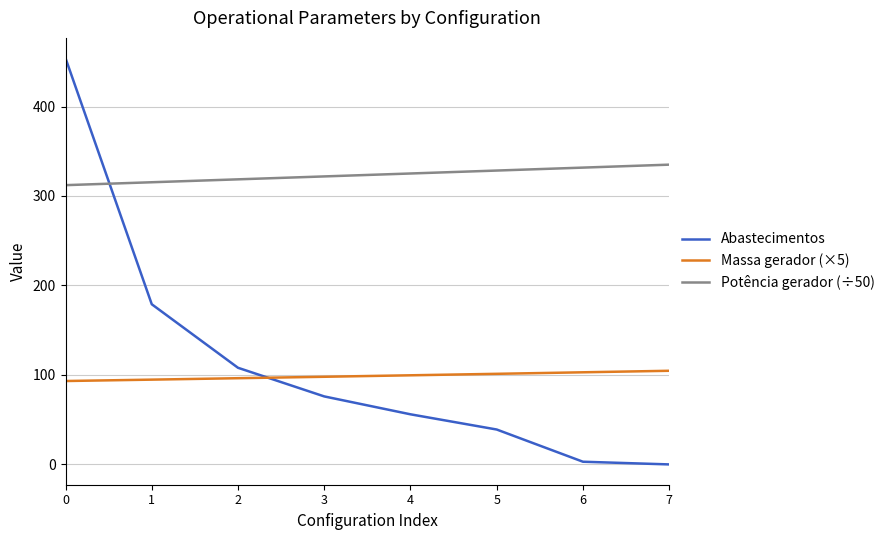

What is the spread (max minus min) of values at 7?

335.0